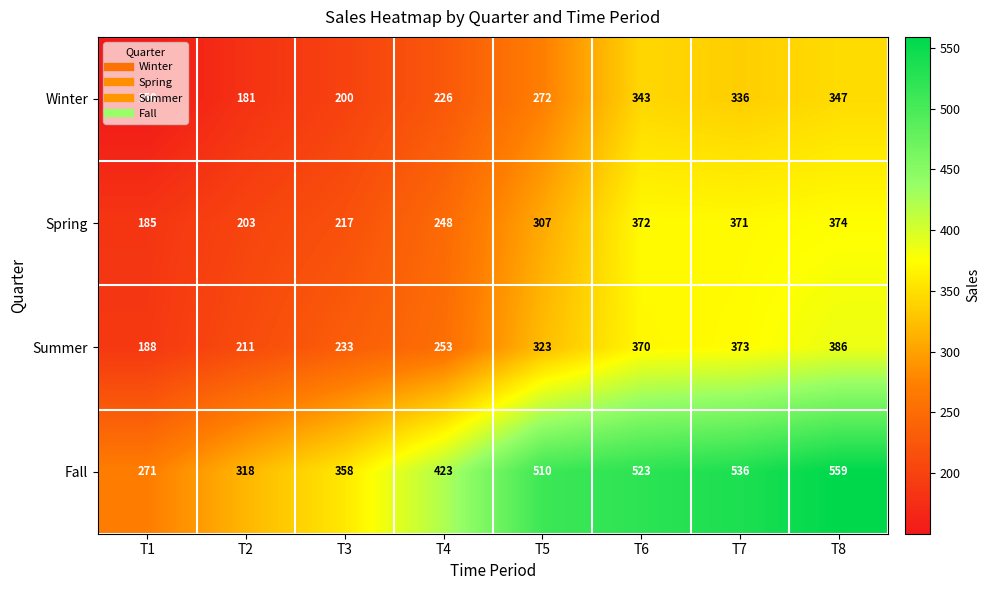

Which label corresponds to the largest value in the chart?

T8